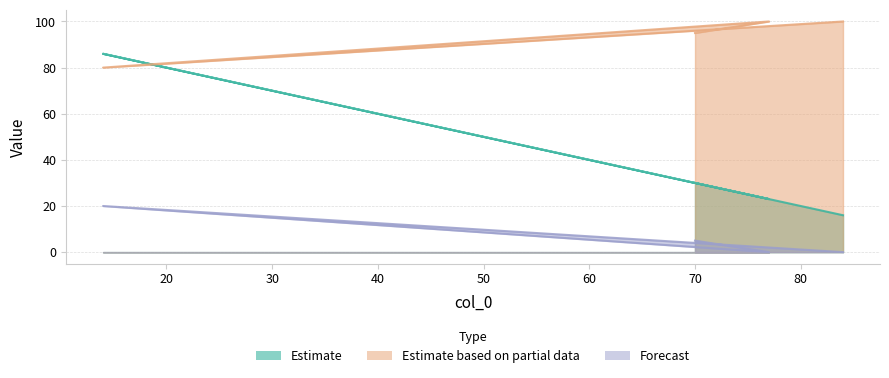

What position from the right is 77?

2